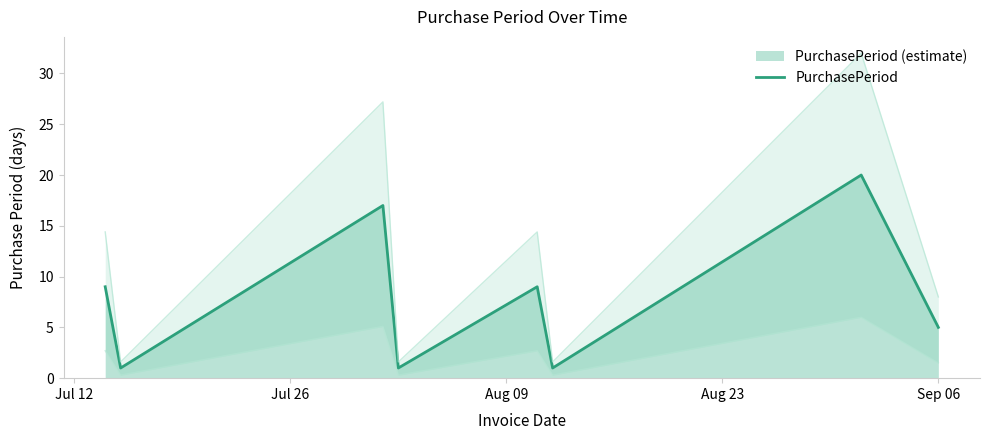

What is the value of the 8th point from the left?

5